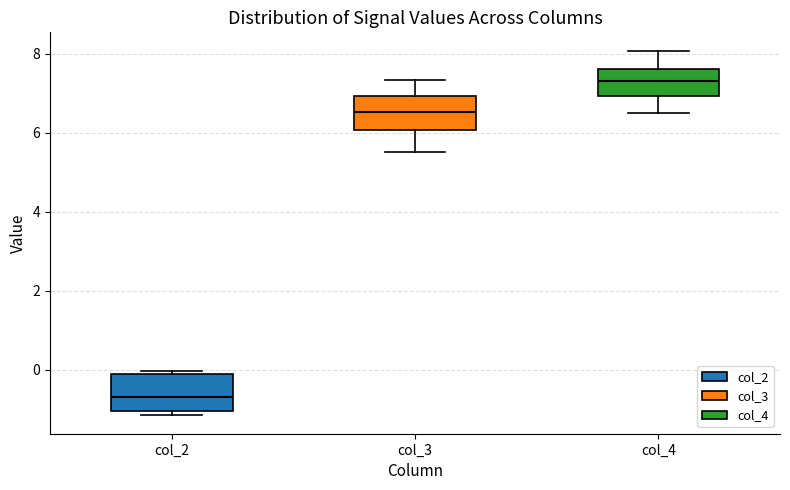

Where does the median line of the box for col_3 sit on the y-axis? The values are not printed on the chart, so give them approximately, as read against the axis.

6.6